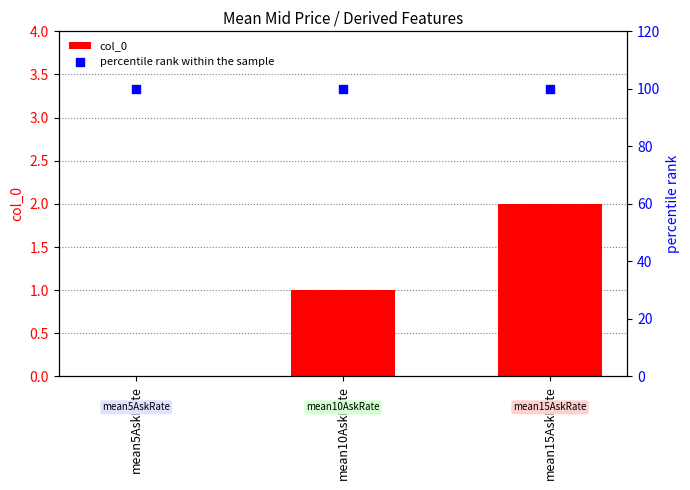

What are all the series names shown in the legend?

col_0, percentile rank within the sample